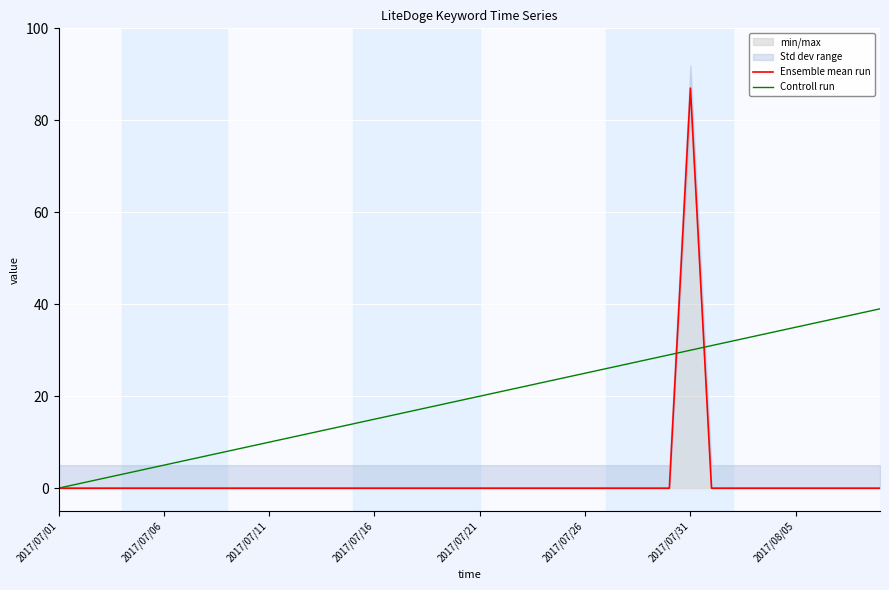

Reading left to right, what are all the values shown in this chart?

Ensemble mean run: 0	0	0	0	0	0	0	0	0	0	0	0	0	0	0	0	0	0	0	0	0	0	0	0	0	0	0	0	0	0	87	0	0	0	0	0	0	0	0	0
Controll run: 0	1	2	3	4	5	6	7	8	9	10	11	12	13	14	15	16	17	18	19	20	21	22	23	24	25	26	27	28	29	30	31	32	33	34	35	36	37	38	39